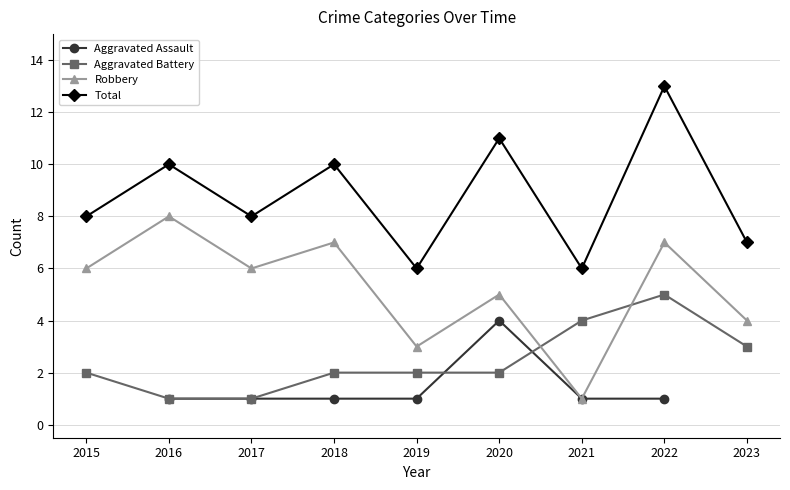

Which series has the widest spread of values?

Robbery